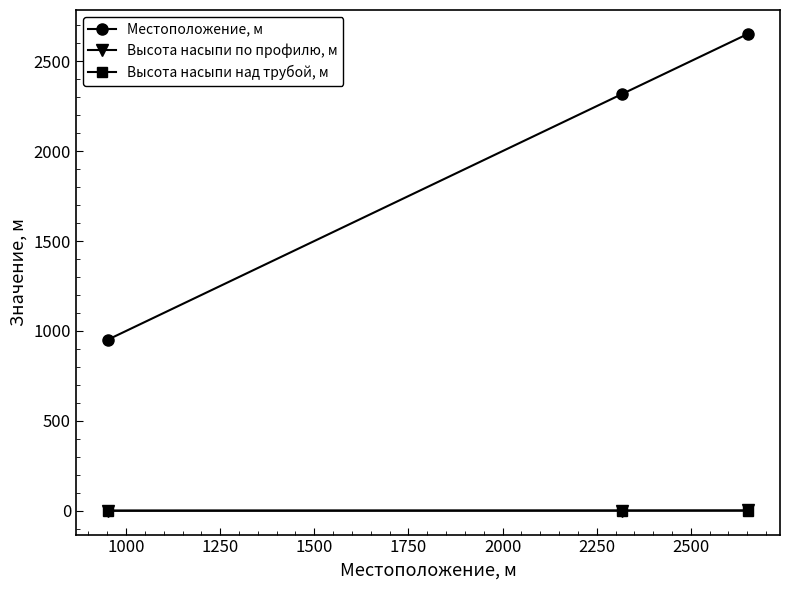

Rank the series by their maximum value, from highest to lowest.

Местоположение, м, Высота насыпи по профилю, м, Высота насыпи над трубой, м